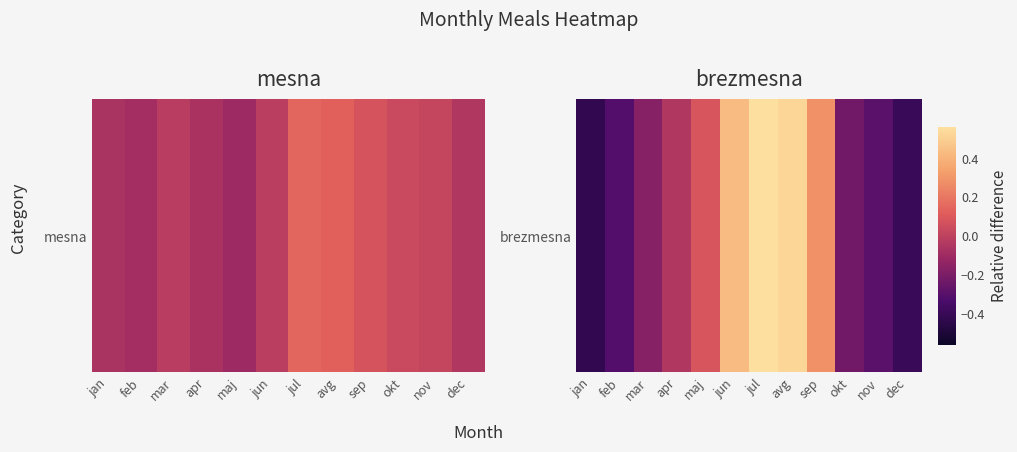

The value at apr is -0.0. True or false?

False